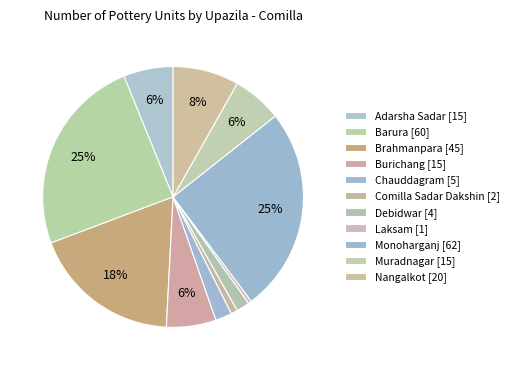

Which has a higher value, Muradnagar or Nangalkot?

Nangalkot